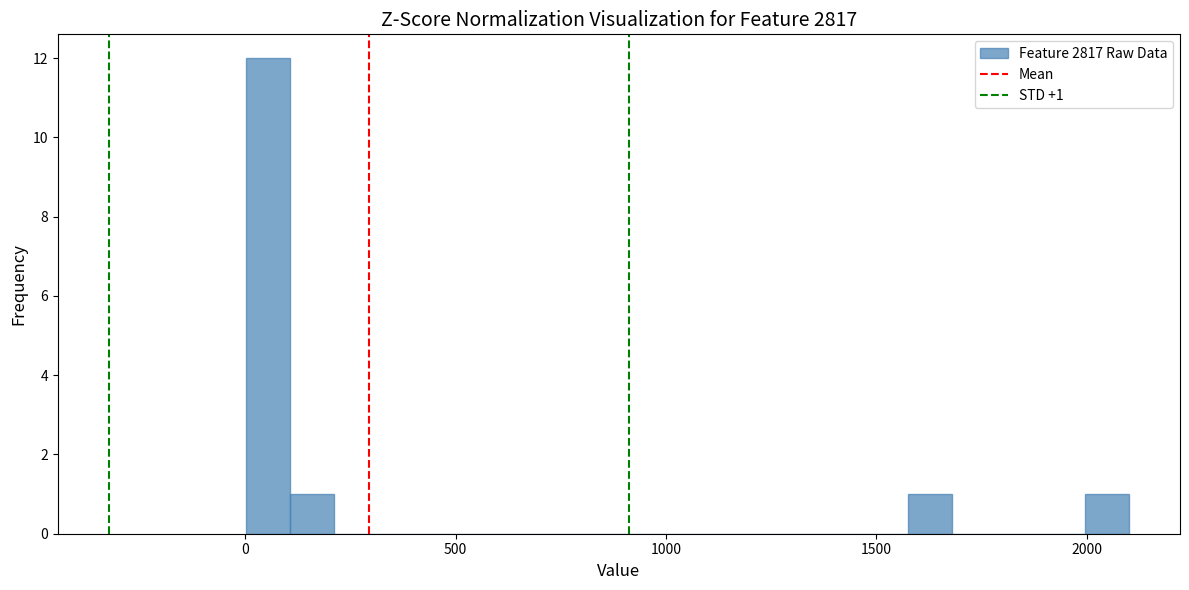

Read against the x-axis, roughly where is the centre of the tallest bar?

50